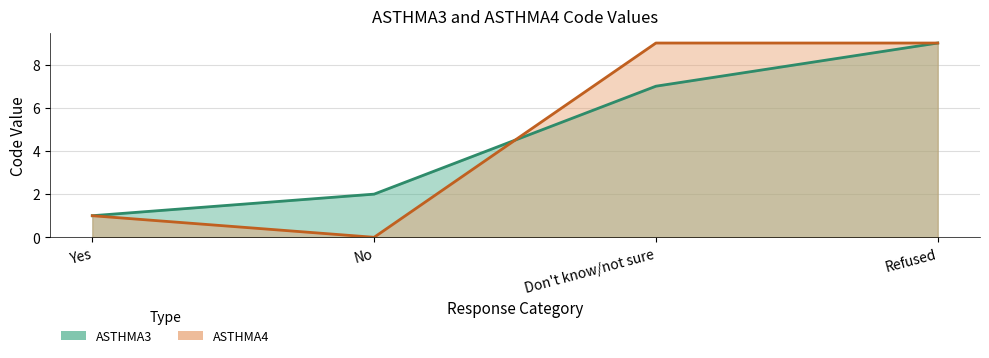

What are all the series names shown in the legend?

ASTHMA3, ASTHMA4